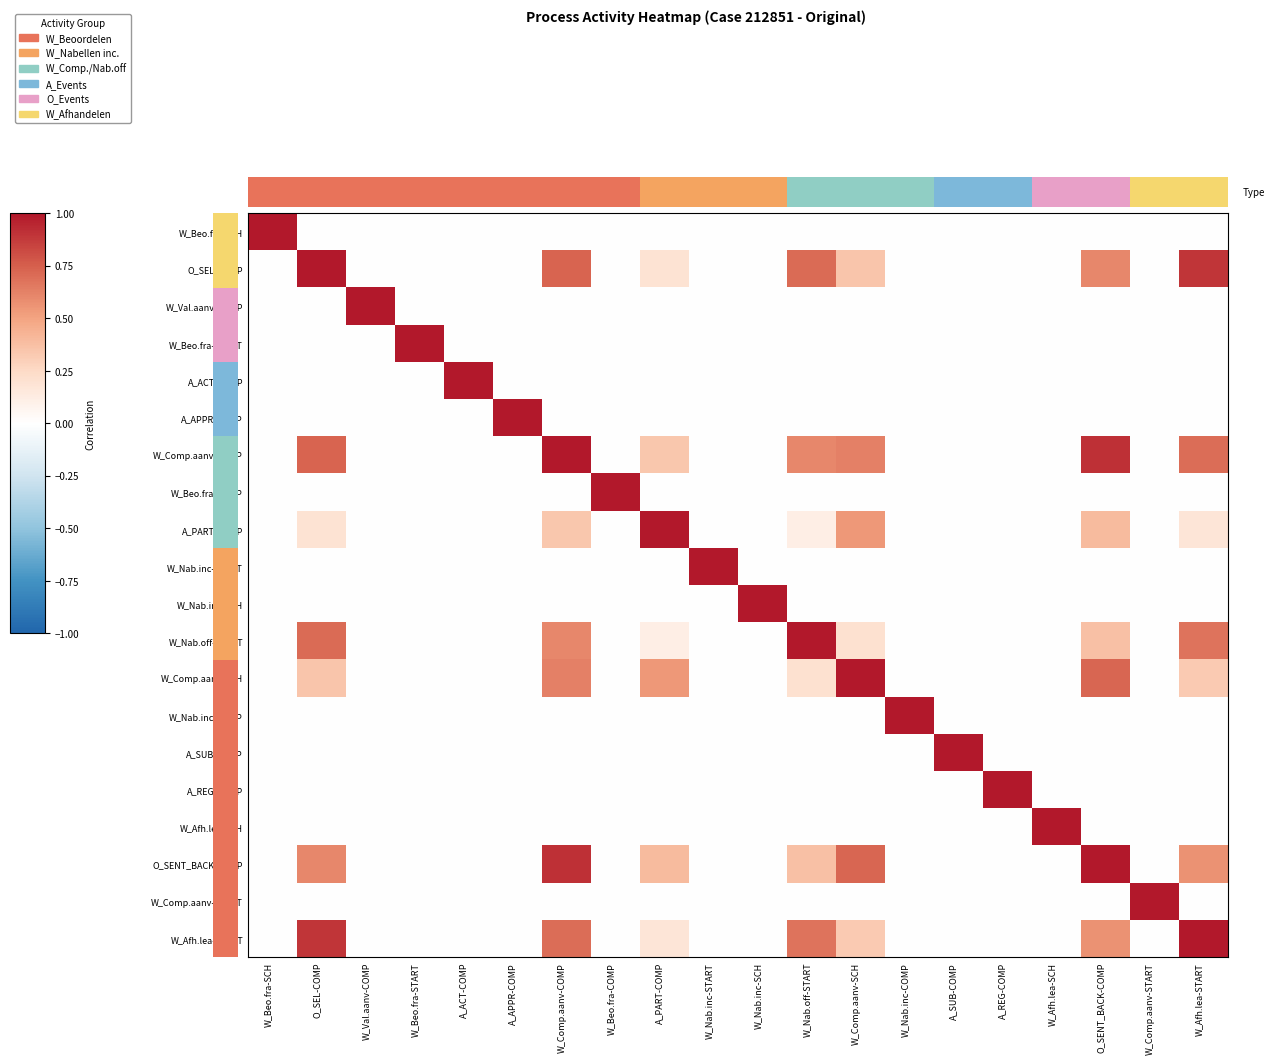

Is it true that W_Nab.inc-SCH equals 0.7 at W_Beo.fra-COMP?

False